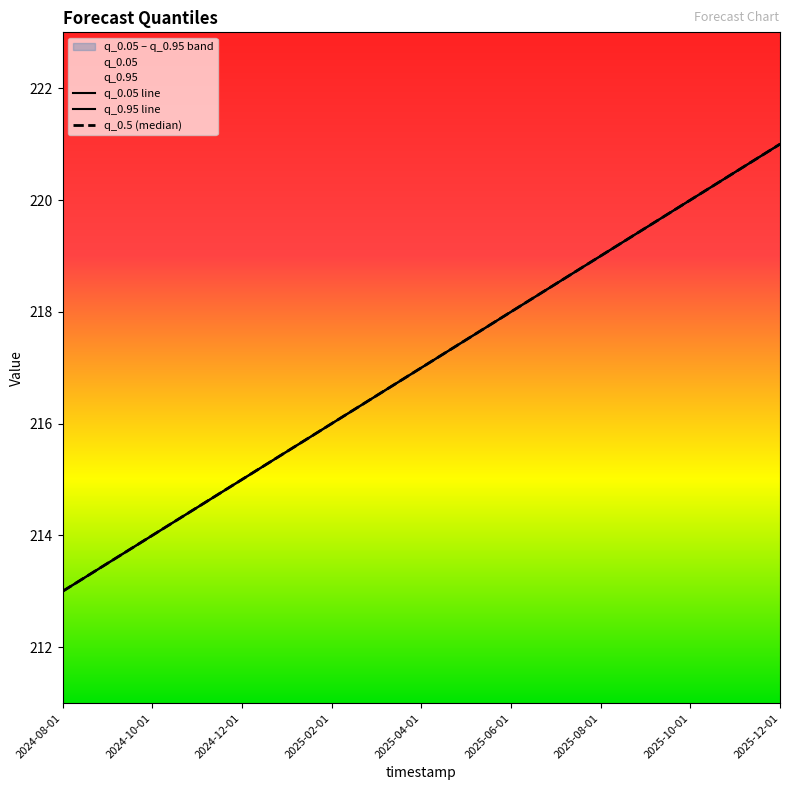

How many lines are shown in the chart?

3